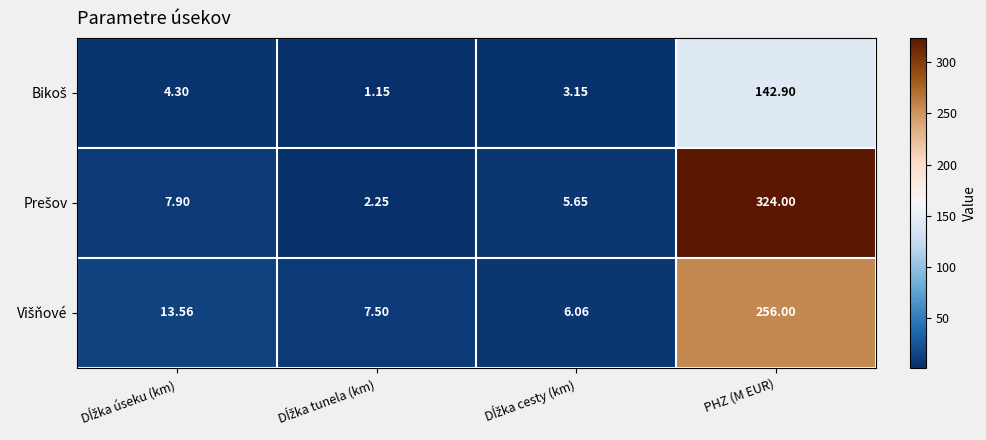

Count the number of categories in the chart.

4